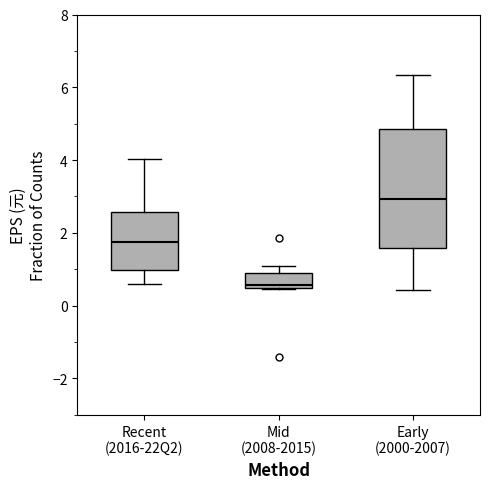

Comparing the boxes themselves (not the whiskers), which one is the tallest?

Early (2000-2007)